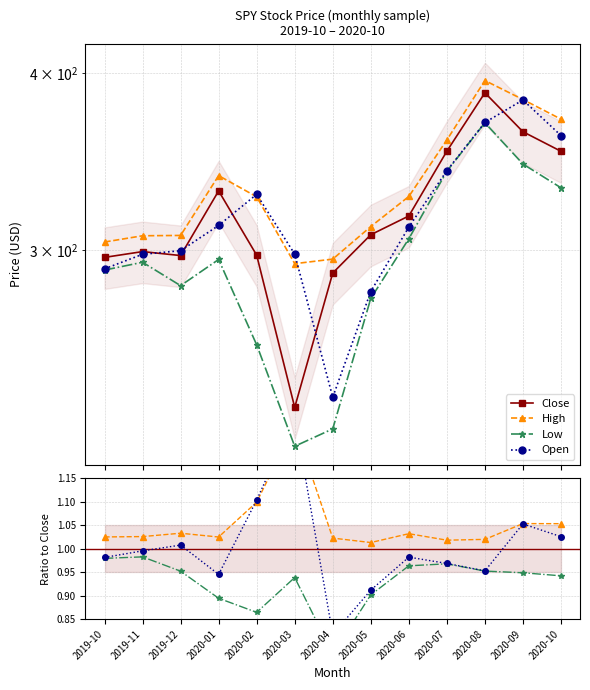

At which category does Close reach its first local peak?

2019-11